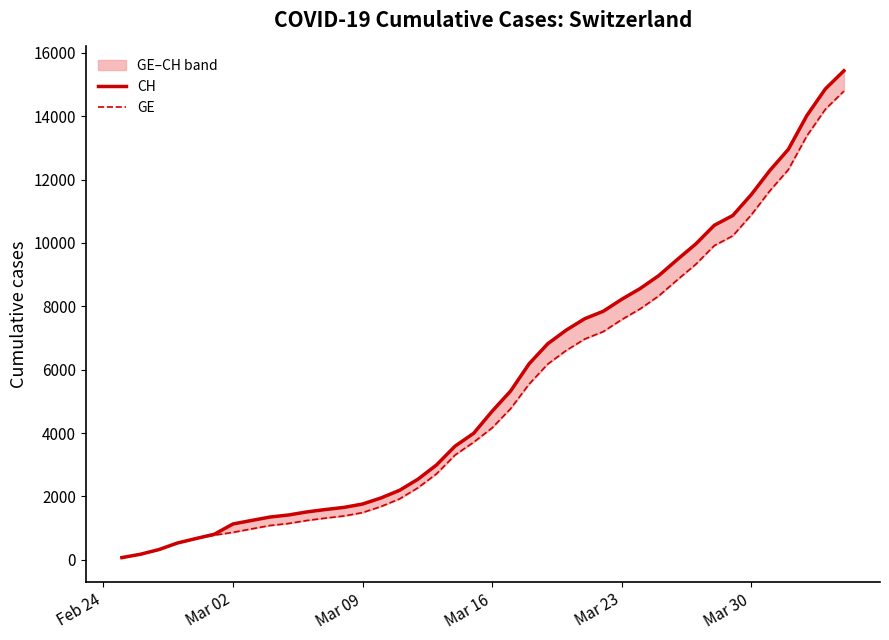

What is the difference between the maximum and minimum values in the GE series?

14719